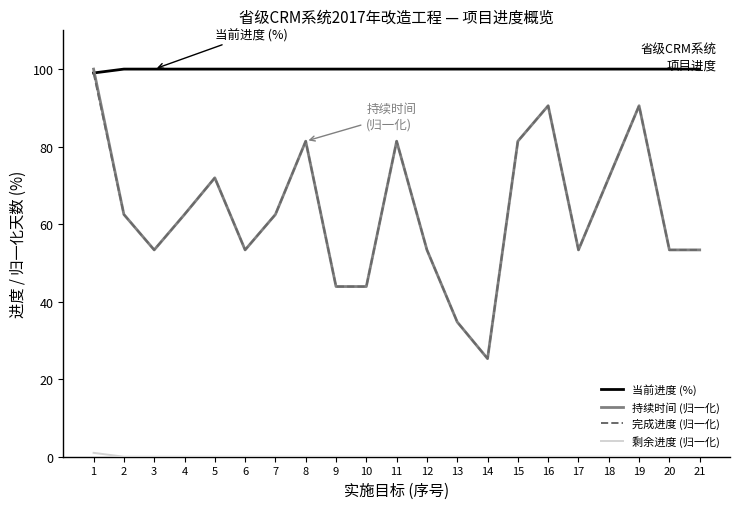

The 完成进度 (归一化) series shows 52.4 at 13. True or false?

False